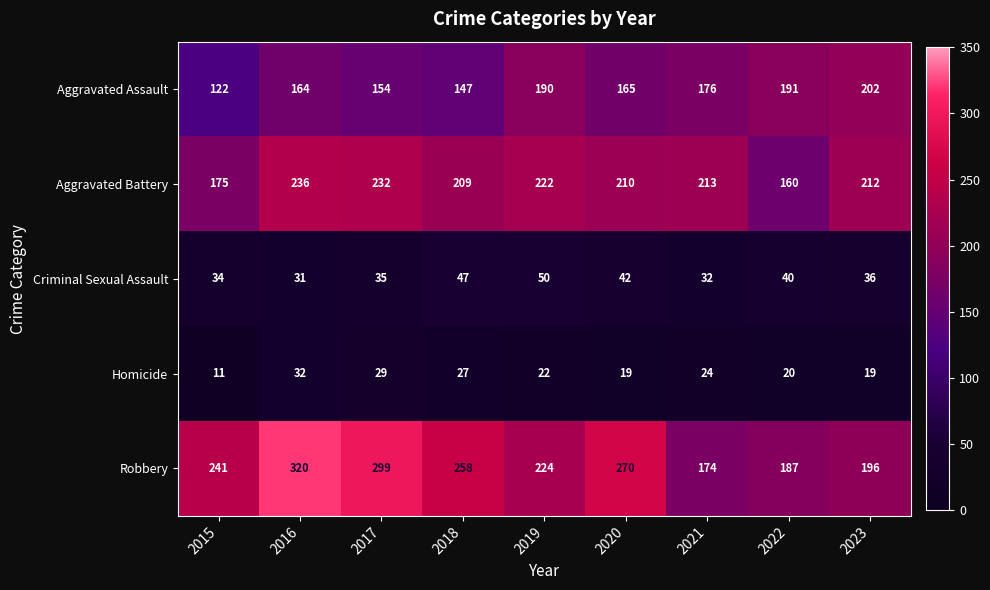

At which category does the chart reach its minimum across all series?

2015